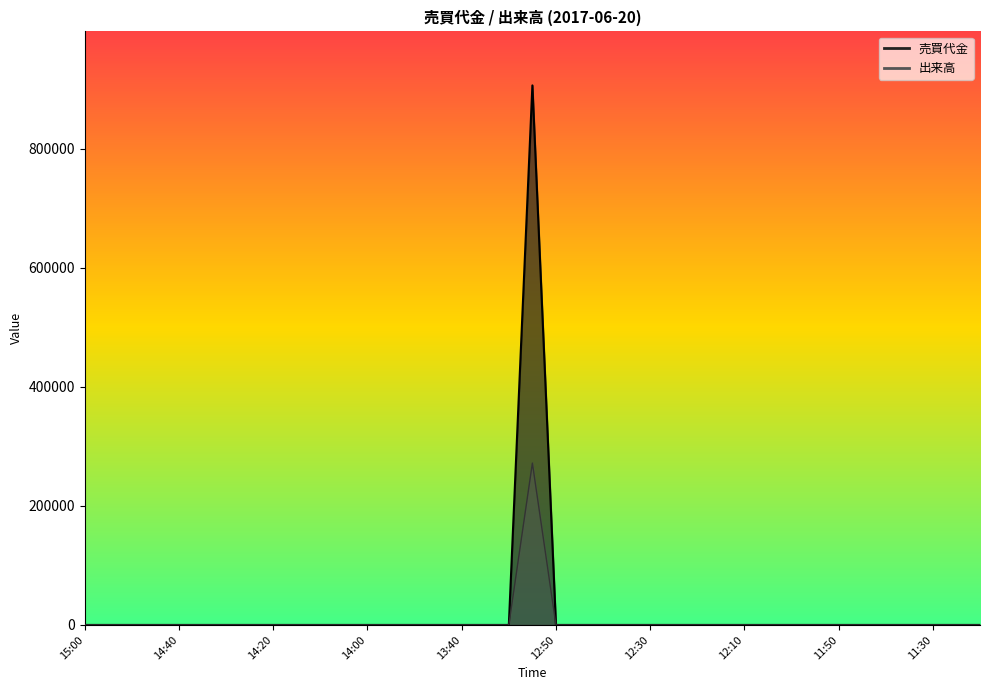

True or false: 出来高 and 売買代金 intersect in this chart.

False